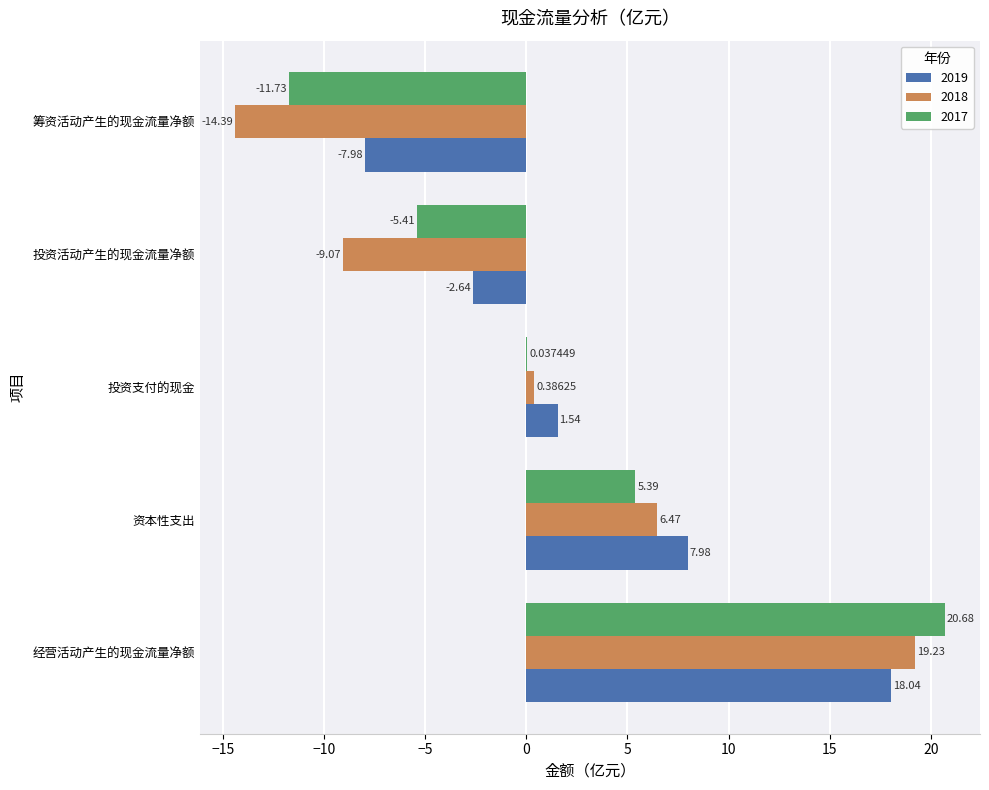

At which category is the sum across all series the highest?

经营活动产生的现金流量净额